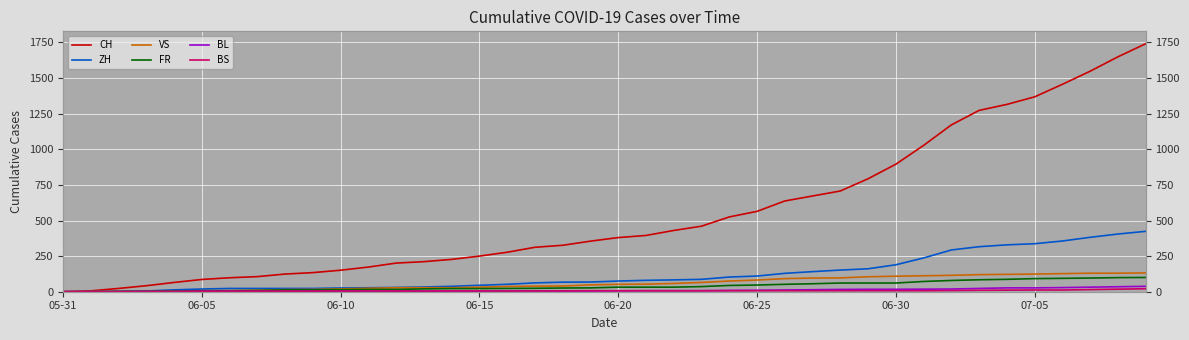

Reading left to right, list all the values displayed in this chart.

CH: 0	6	23	42	65	86	98	106	124	134	151	173	201	211	227	250	277	312	326	355	380	395	430	460	525	564	637	672	707	793	895	1027	1171	1273	1315	1368	1456	1548	1649	1741
ZH: 0	0	2	5	13	19	23	23	23	23	26	28	30	33	38	45	52	62	67	68	75	80	83	87	103	110	129	141	152	161	189	237	293	316	329	337	356	382	405	424
VS: 0	1	2	2	4	7	7	10	15	16	20	24	28	28	28	32	37	39	40	48	52	53	58	65	75	82	92	96	97	105	109	112	115	120	122	124	127	130	130	132
FR: 0	0	2	3	5	7	7	9	13	13	15	16	16	20	22	22	23	24	26	27	32	32	32	36	44	47	52	56	61	61	61	72	79	84	87	92	94	96	99	100
BL: 0	1	1	2	2	3	3	3	3	3	4	4	4	4	4	4	5	5	5	5	6	7	7	7	9	10	12	14	16	17	17	18	19	23	27	27	29	32	35	38
BS: 0	0	0	1	1	4	4	4	4	5	5	5	5	5	5	5	5	6	6	7	7	7	7	7	7	7	7	7	7	7	7	7	8	10	11	12	12	15	18	21